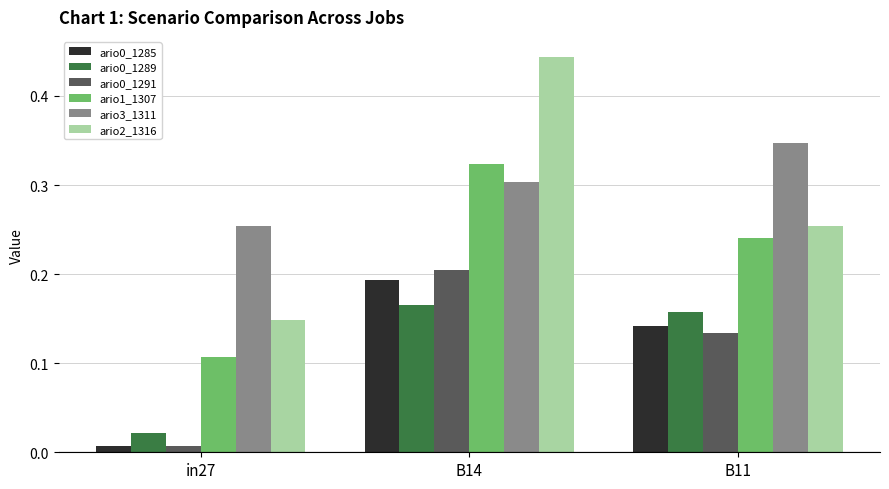

What is the label of the 3rd bar from the right?

in27